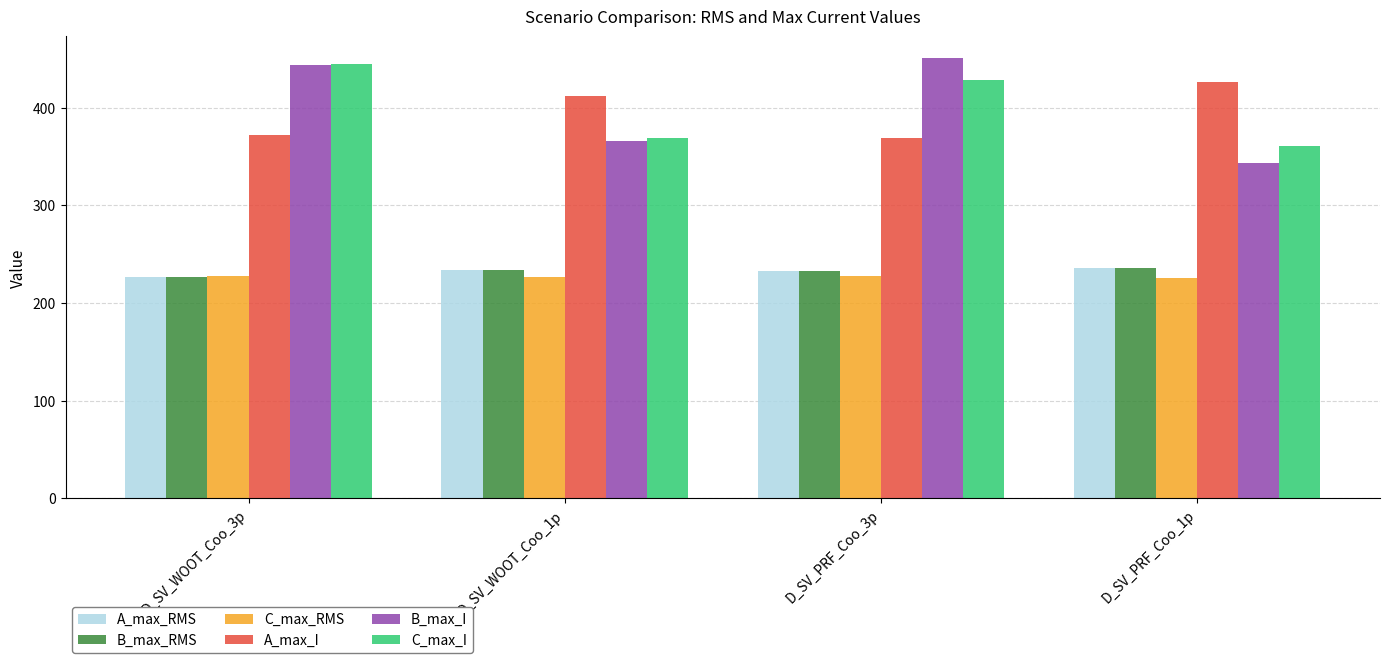

What is the spread (max minus min) of values at D_SV_WOOT_Coo_1p?

185.2